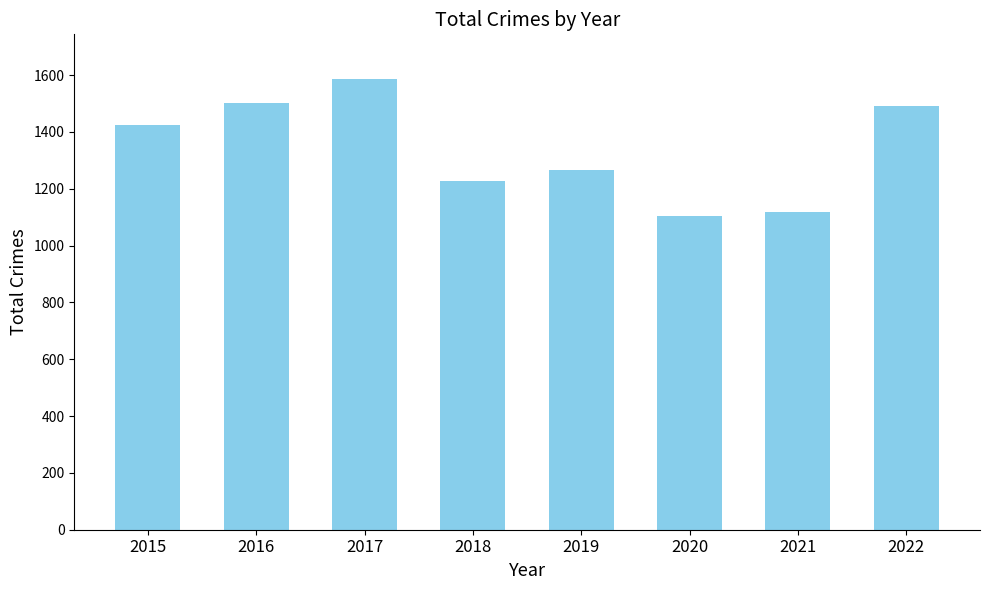

The value at 2015 is 1424. True or false?

True